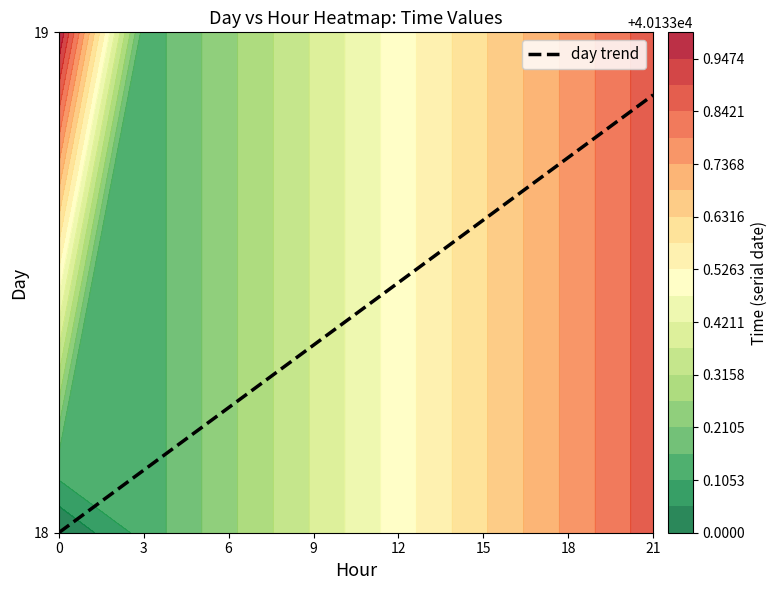

Reading right to left, what are all the values shown in this chart?

18.9	18.8	18.6	18.5	18.4	18.2	18.1	18.0